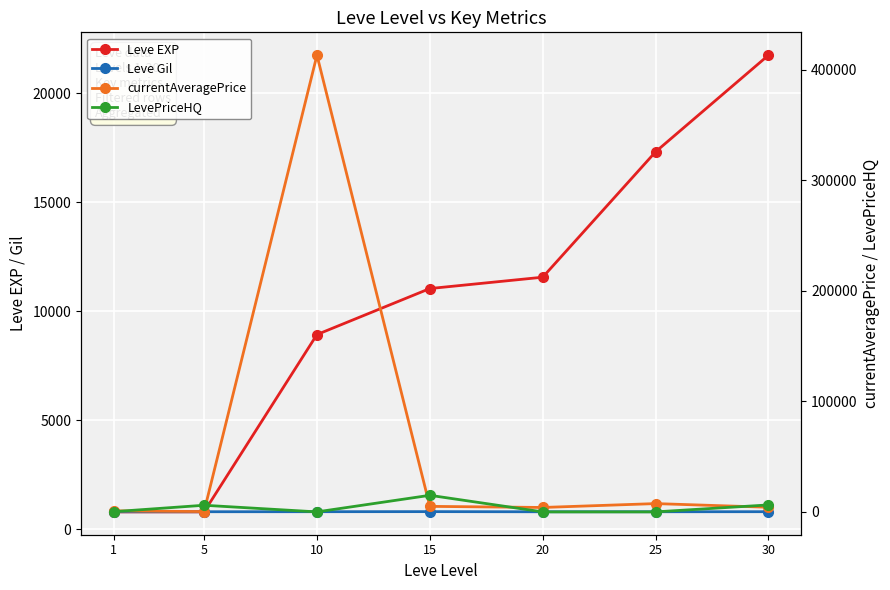

Reading left to right, extract all data points from this chart.

Leve EXP: 1=800.0	5=800.0	10=8930.0	15=11040.0	20=11560.0	25=17310.0	30=21740.0
Leve Gil: 1=113.0	5=139.0	10=169.0	15=230.0	20=101.0	25=126.0	30=175.0
currentAveragePrice: 1=915.9	5=287.4	10=413196.7	15=5000.0	20=3999.0	25=7503.7	30=4181.4
LevePriceHQ: 1=200.0	5=6000.0	10=0.0	15=15000.0	20=0.0	25=0.0	30=6299.3